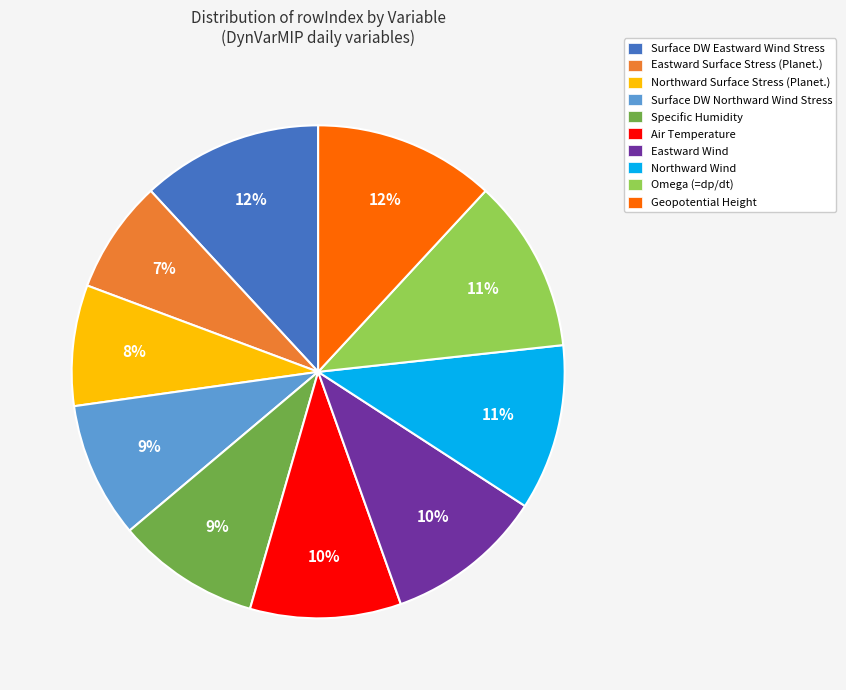

Does Omega (=dp/dt) represent more than half of the total?

No